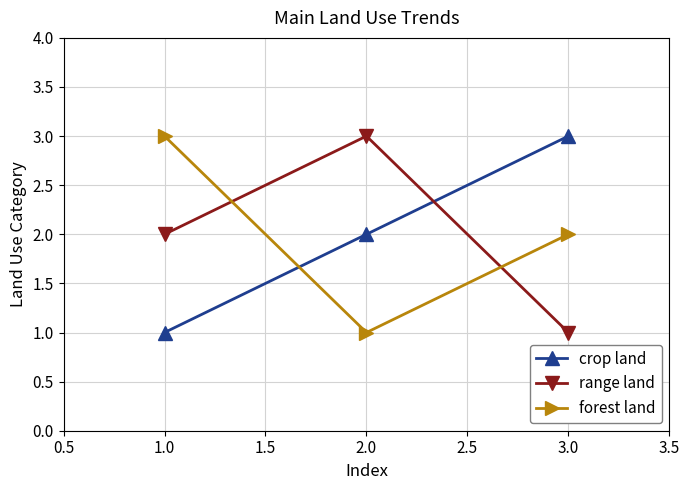

Is the value of crop land at 3.0 greater than the value of range land at 1.0?

Yes